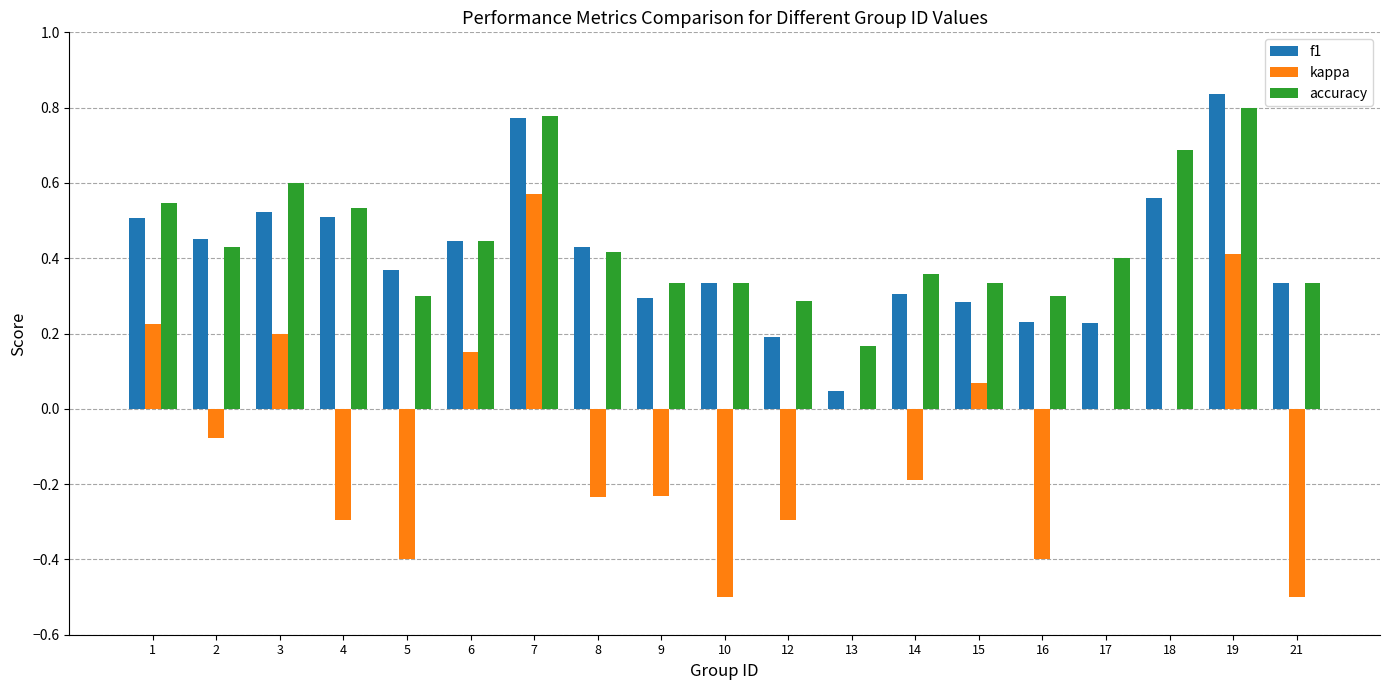

Which series has the largest total across all categories?

accuracy